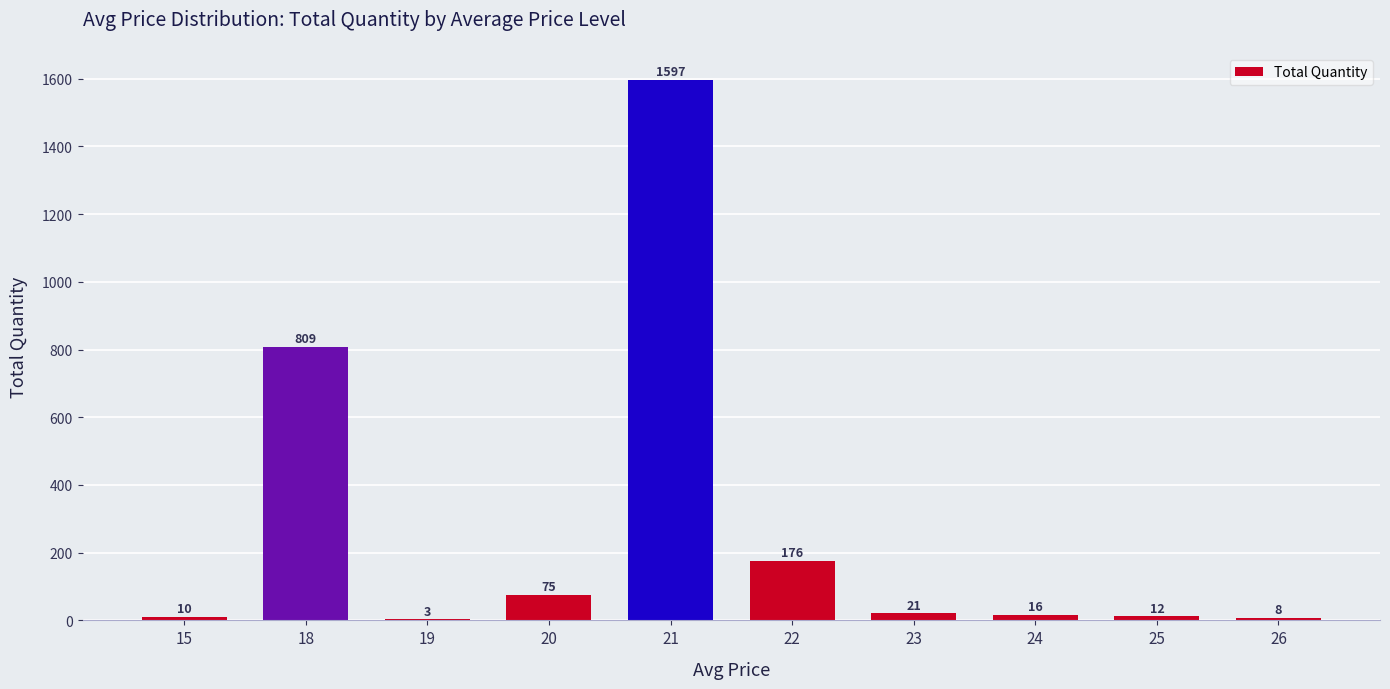

Reading left to right, what are all the values shown in this chart?

10	809	3	75	1597	176	21	16	12	8